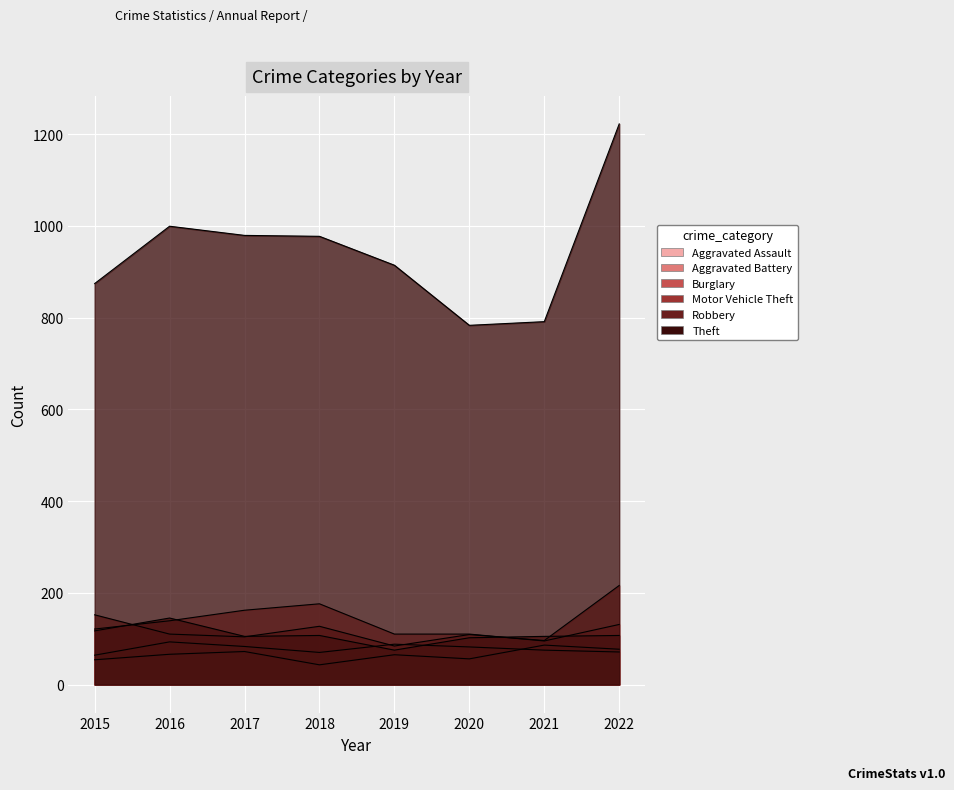

Rank the series at 2019 from lowest to highest value.

Aggravated Assault, Robbery, Motor Vehicle Theft, Aggravated Battery, Burglary, Theft